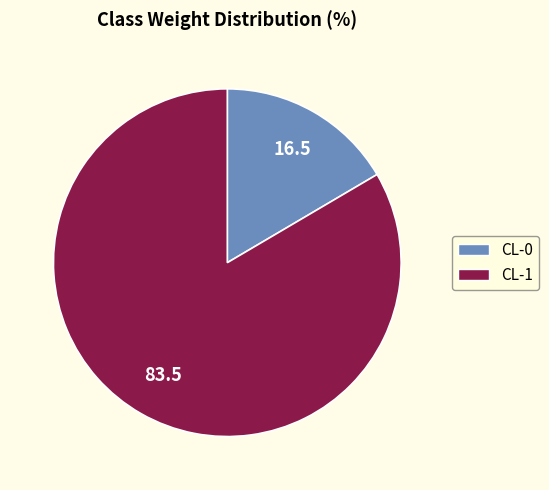

True or false: CL-0 accounts for 24% of the total.

False